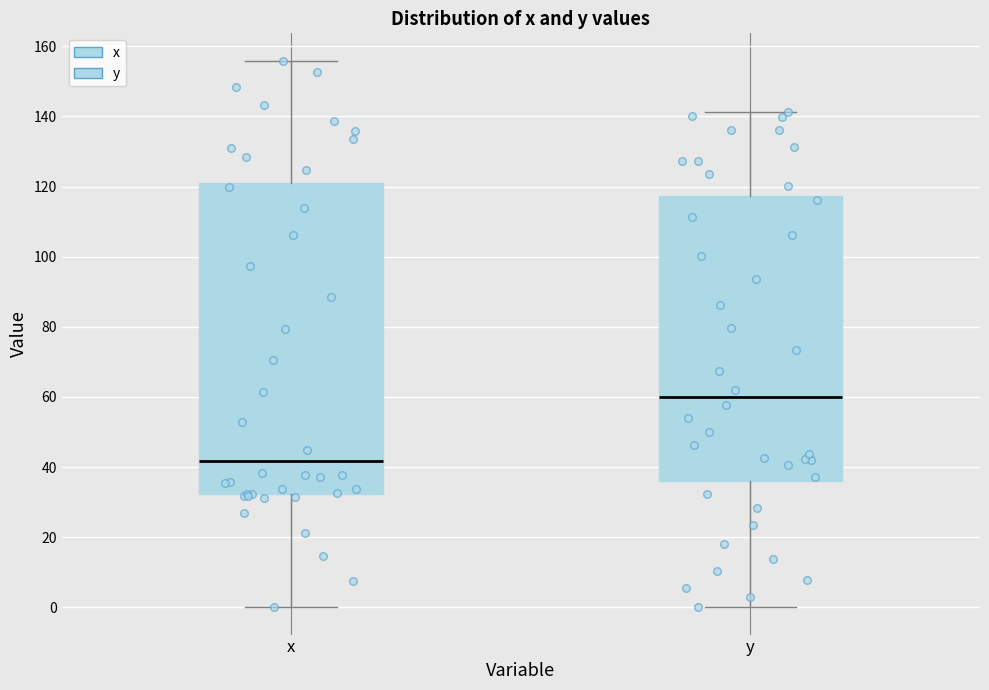

Which box's median line is the lowest?

x